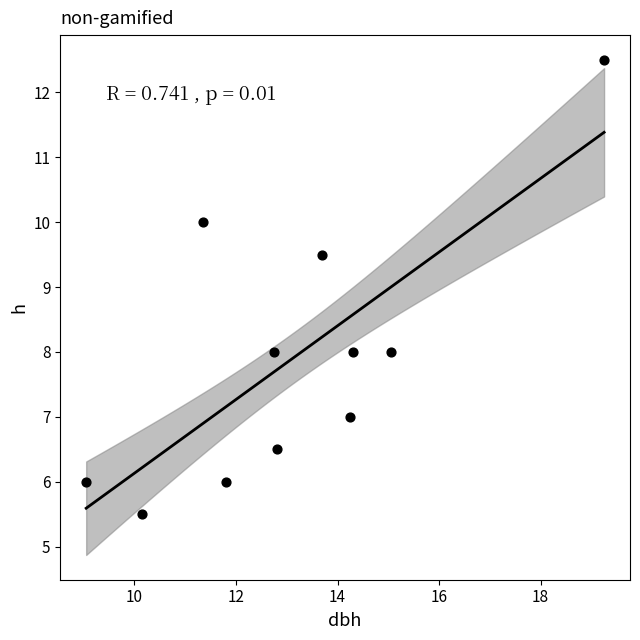

What Y value in the scatter plot is closest to 9?

9.5